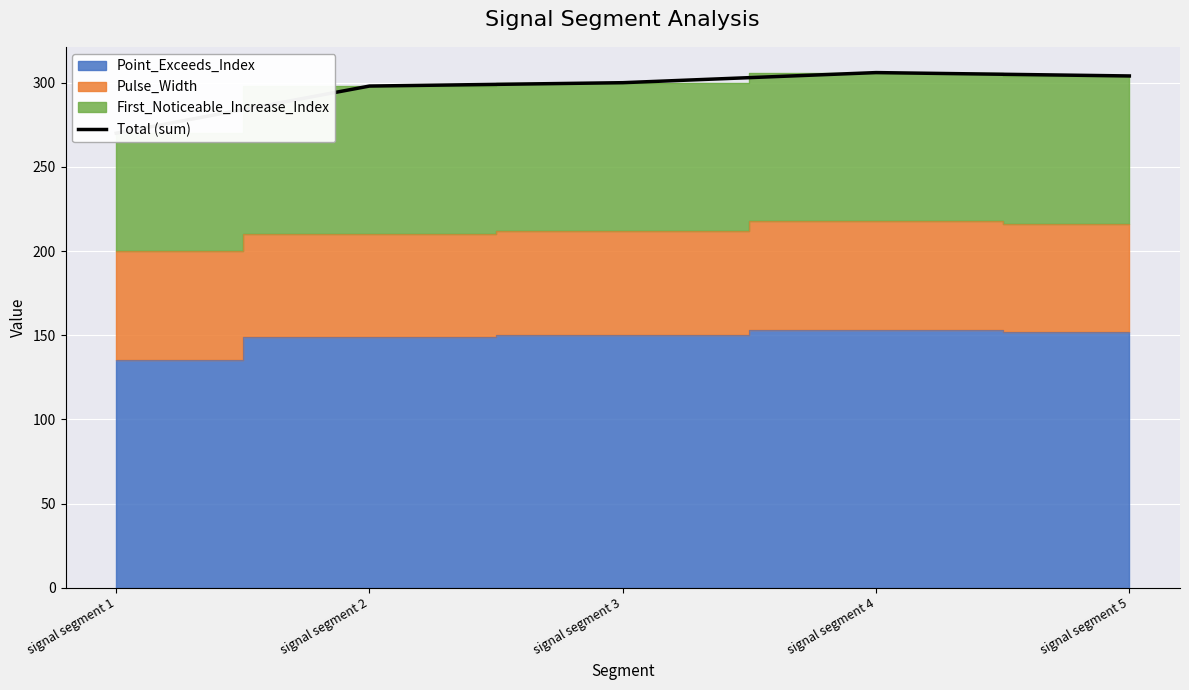

Between signal segment 3 and signal segment 1, which is larger?

signal segment 3